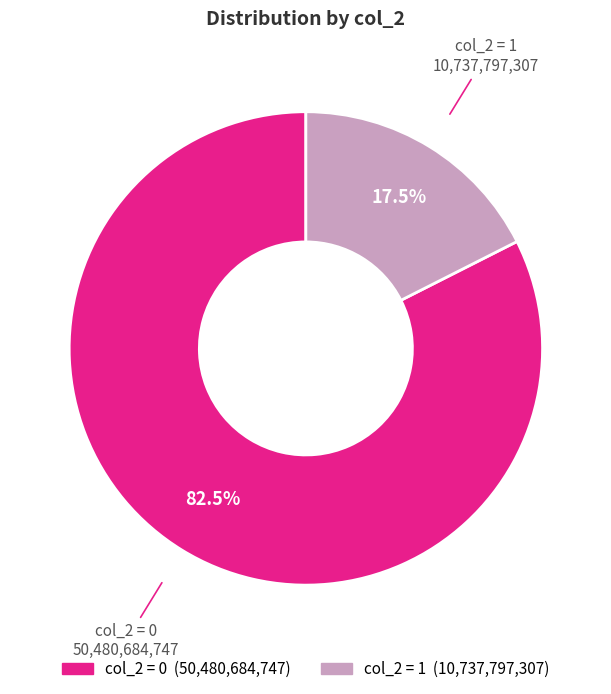

How many segments does this pie chart have?

2